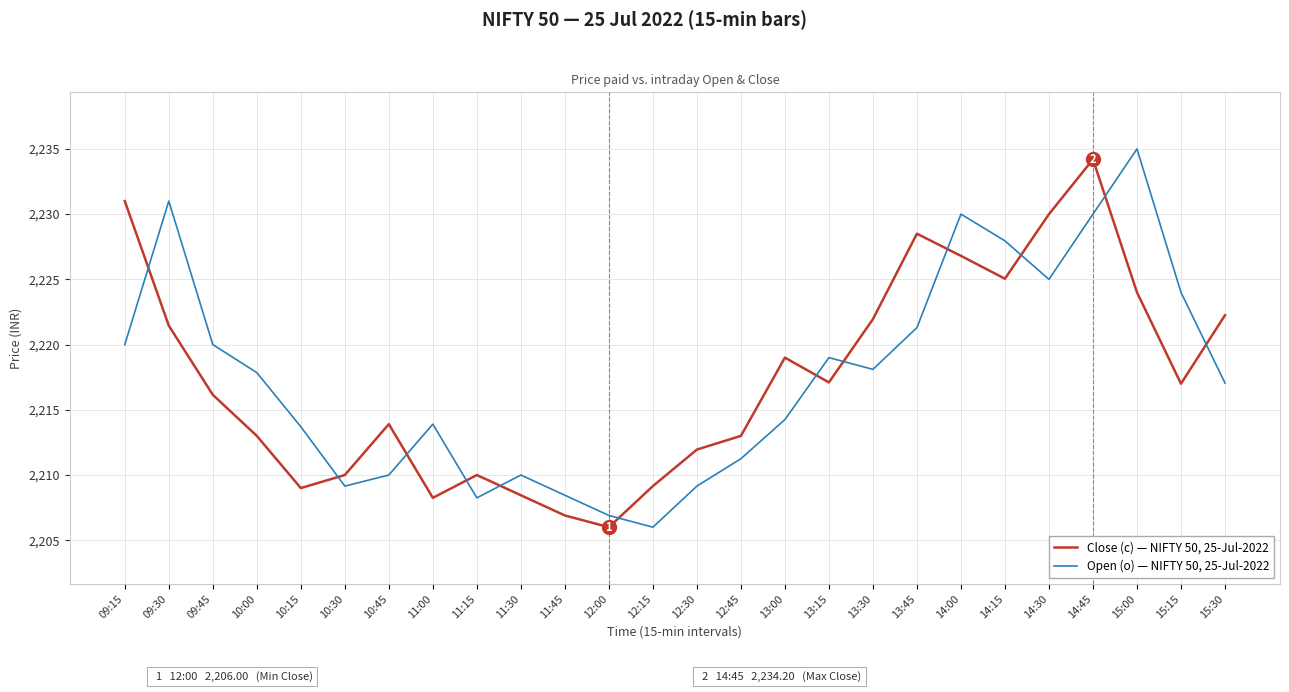

What is the difference between the maximum and minimum values in the Close (c) — NIFTY 50, 25-Jul-2022 series?

28.2